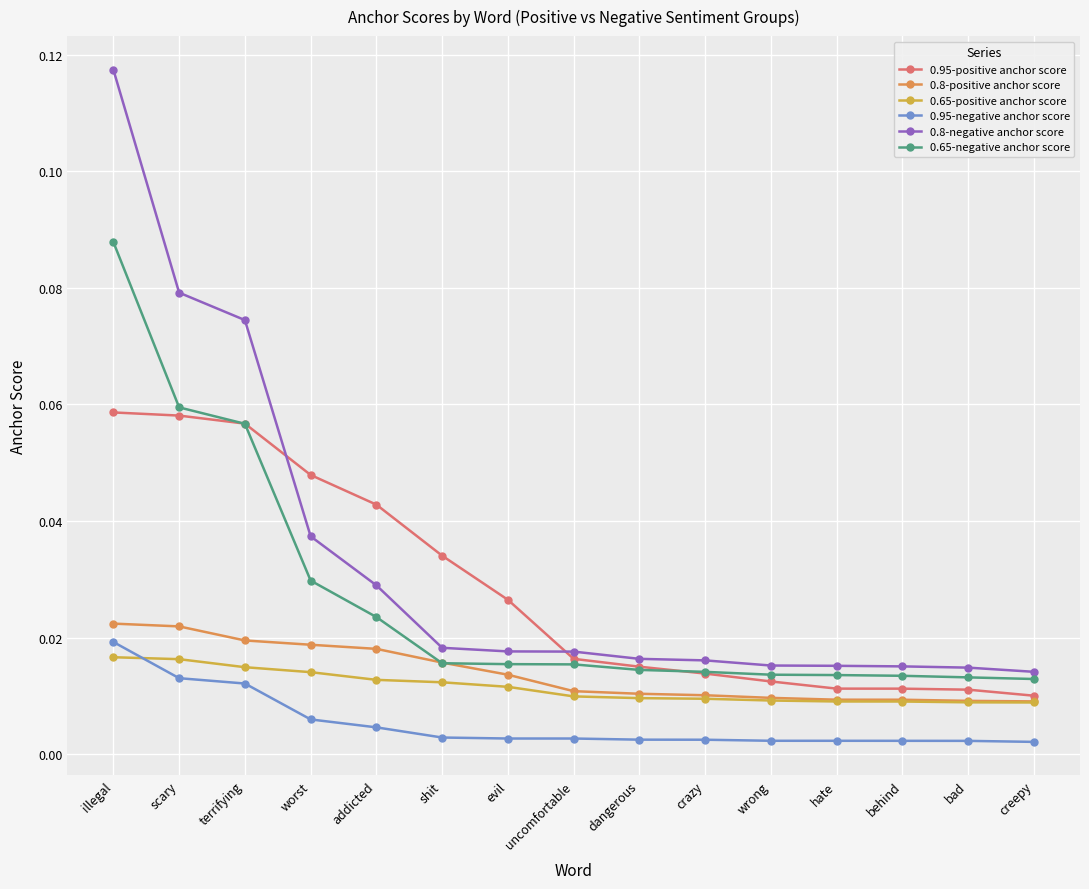

What are all the series names shown in the legend?

0.95-positive anchor score, 0.8-positive anchor score, 0.65-positive anchor score, 0.95-negative anchor score, 0.8-negative anchor score, 0.65-negative anchor score